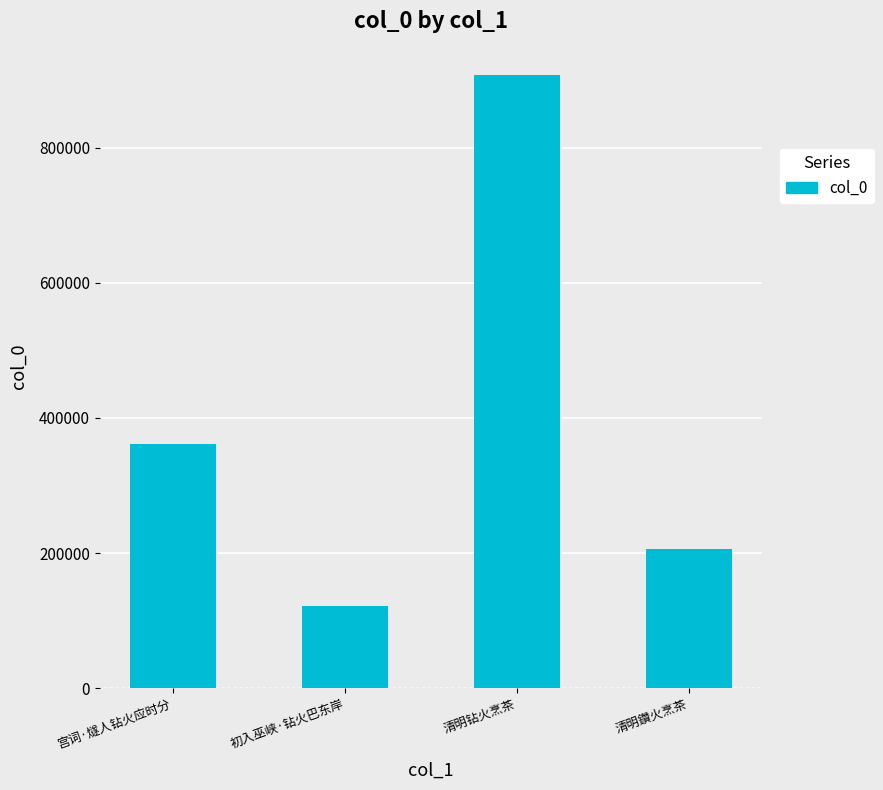

At which label is the value closest to 514874?

宫词·燧人钻火应时分